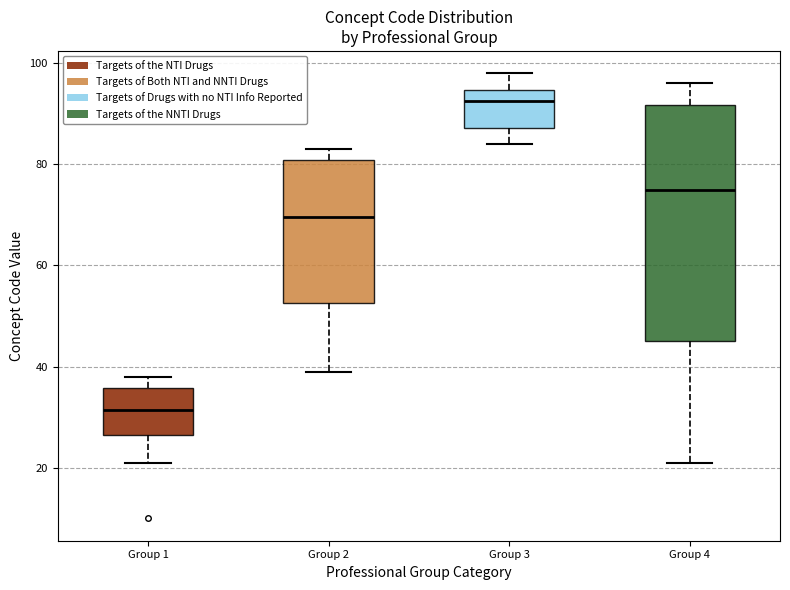

Where does the median line of the box for Group 4 sit on the y-axis? The values are not printed on the chart, so give them approximately, as read against the axis.

76